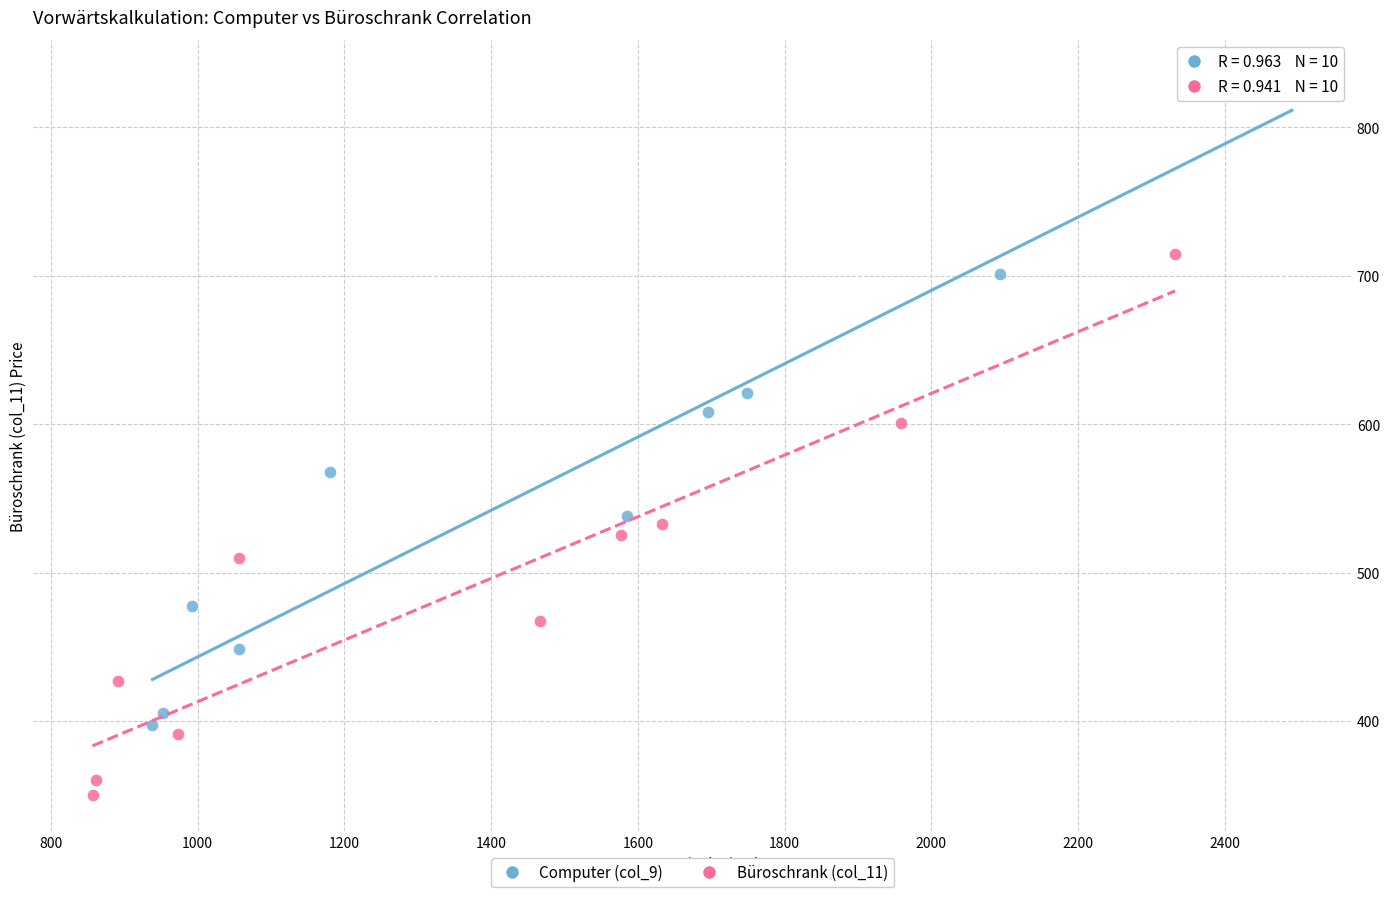

Which series has the widest spread of Y values?

Computer (col_9)